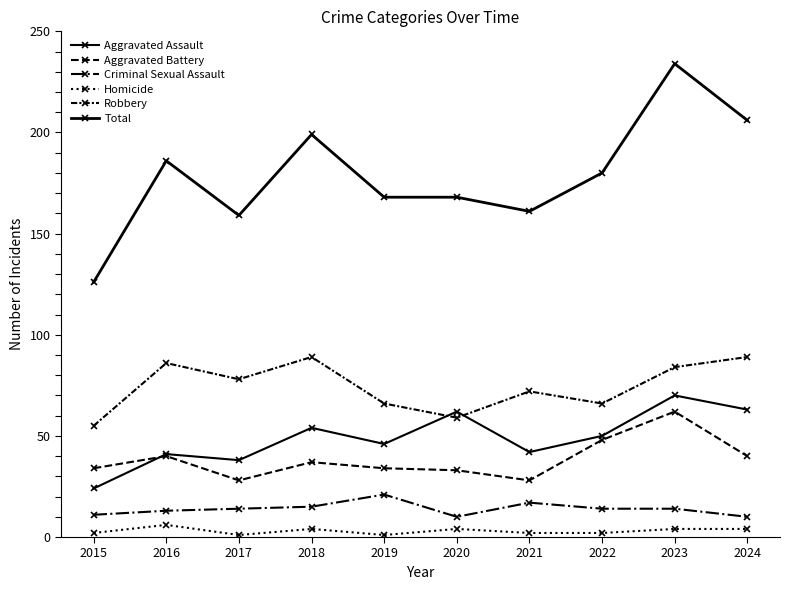

True or false: Total and Criminal Sexual Assault cross at least once.

False